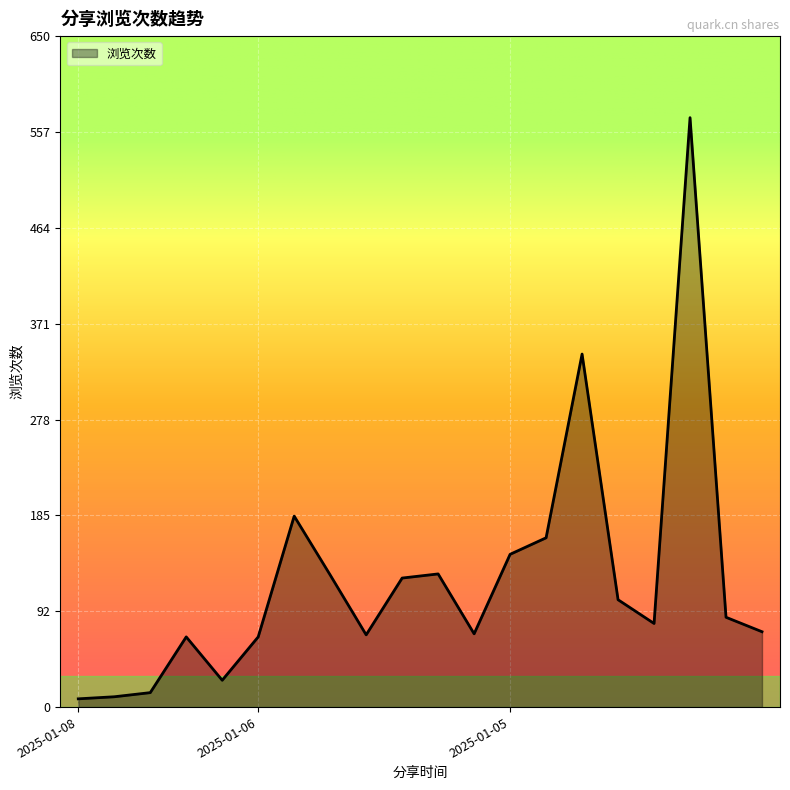

What is the greatest value displayed?

571